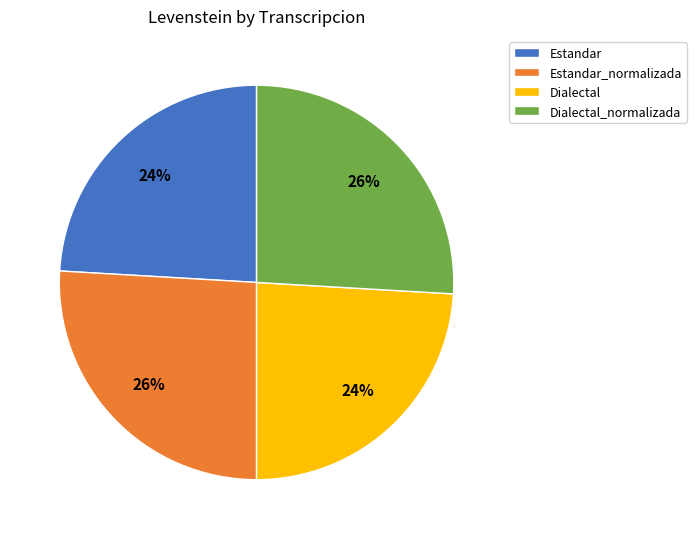

To the nearest percent, what is the difference between the largest and smallest slice percentages?

2%